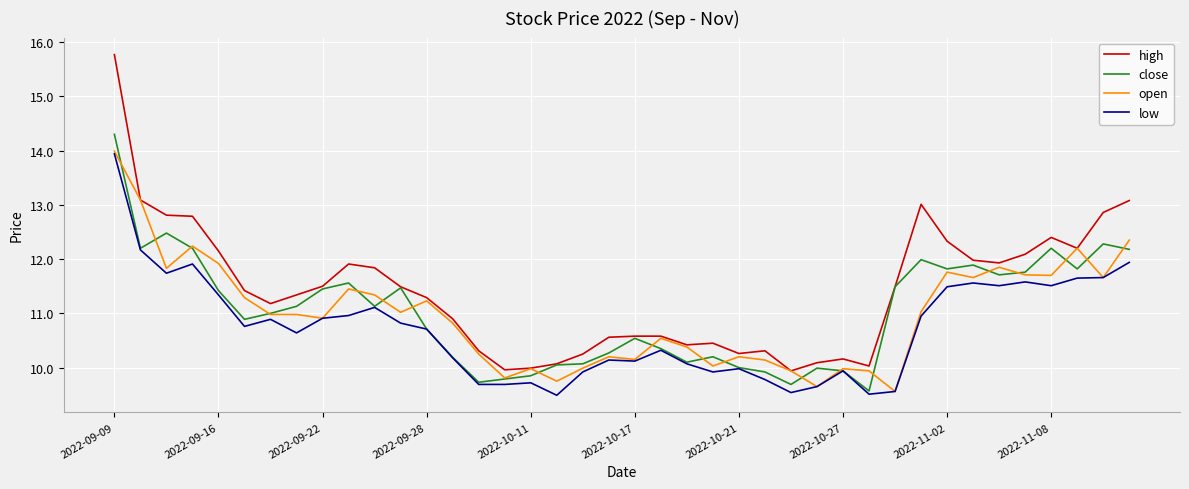

Which series has the largest total across all categories?

high